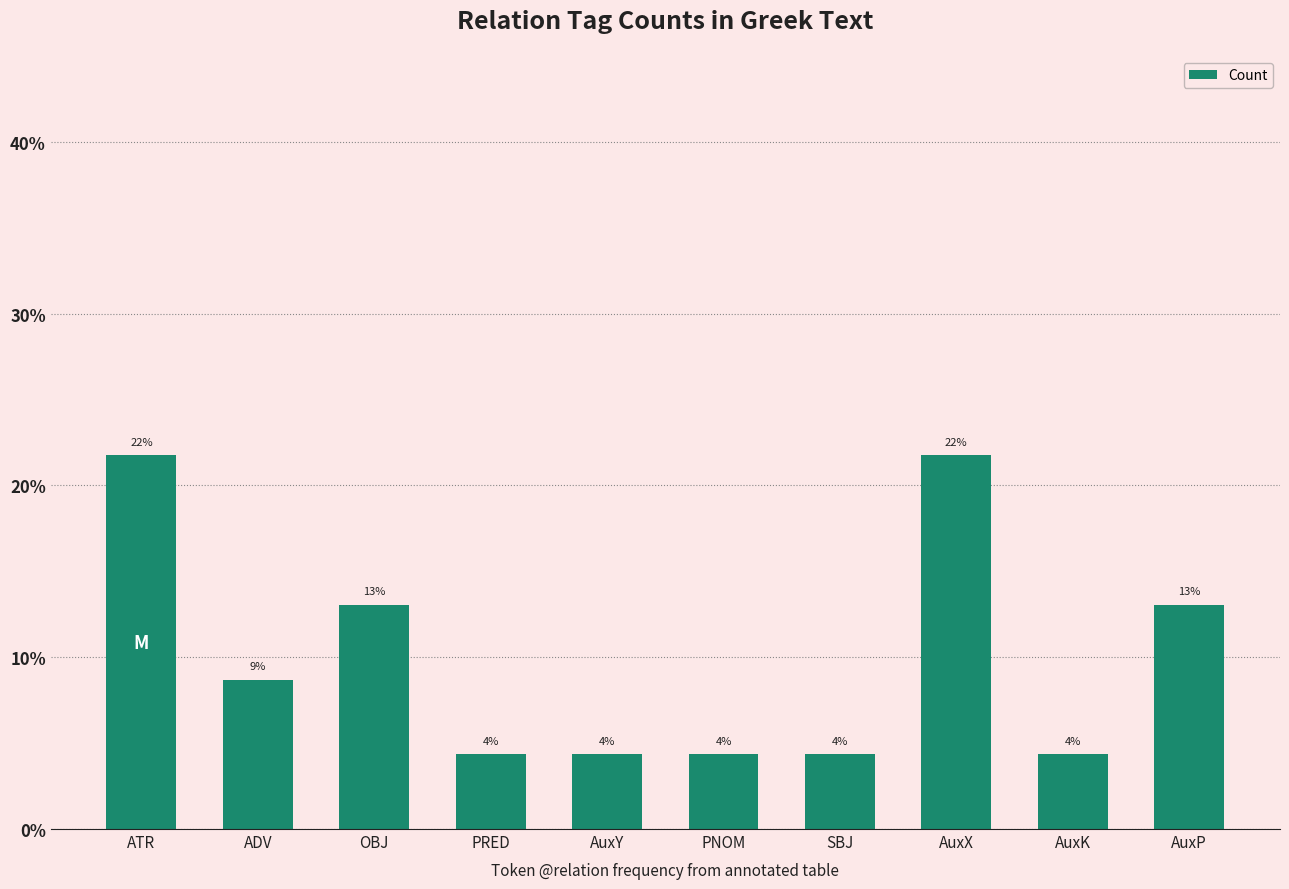

What is the value of the 8th bar from the left?

21.7